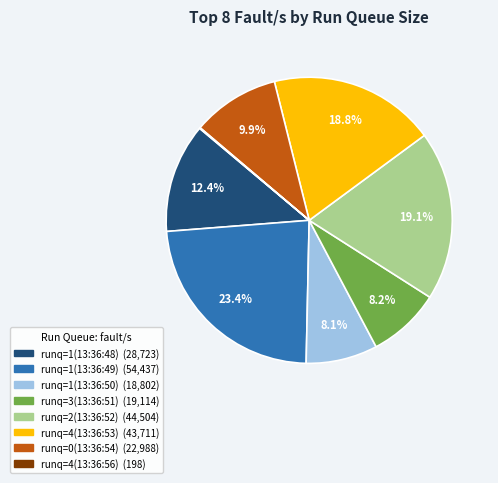

Is there any slice that represents more than half of the pie?

No